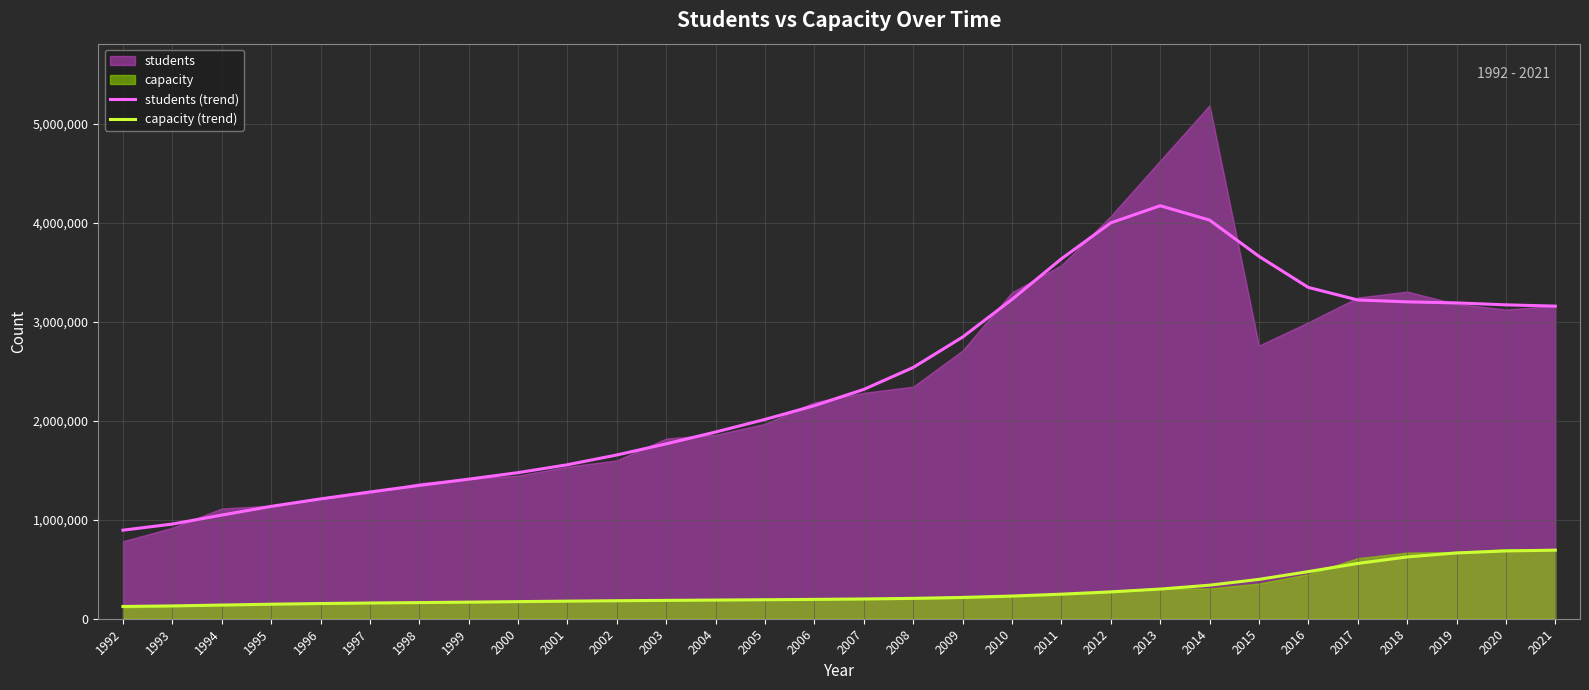

What is the lowest value of the capacity (trend) series?

123878.2